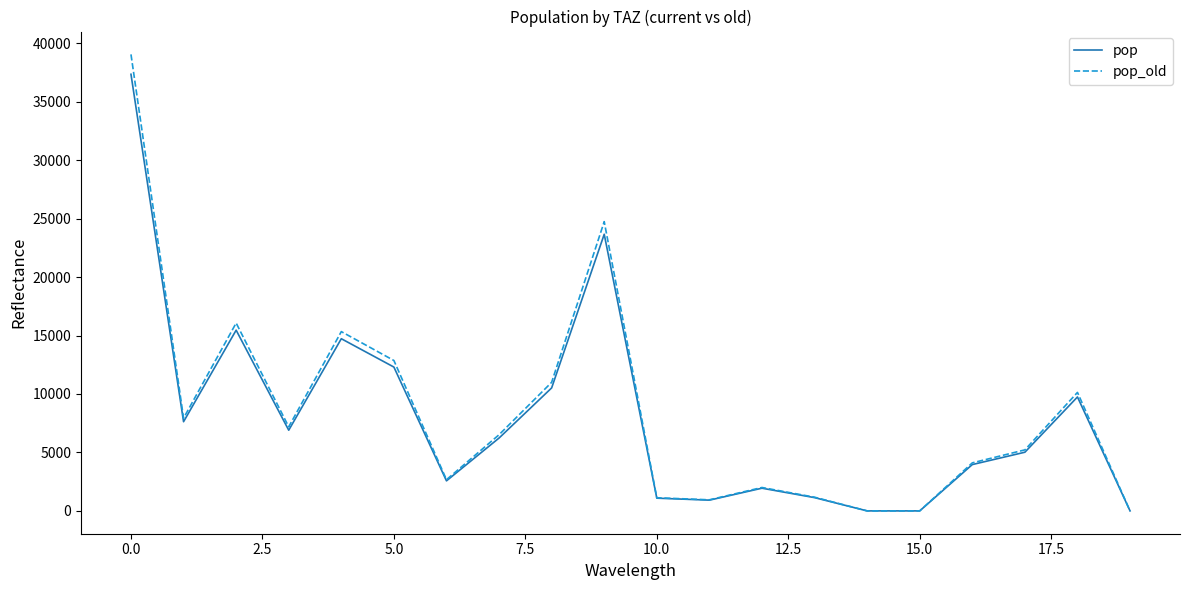

List the series in order of their peak value, lowest first.

pop, pop_old